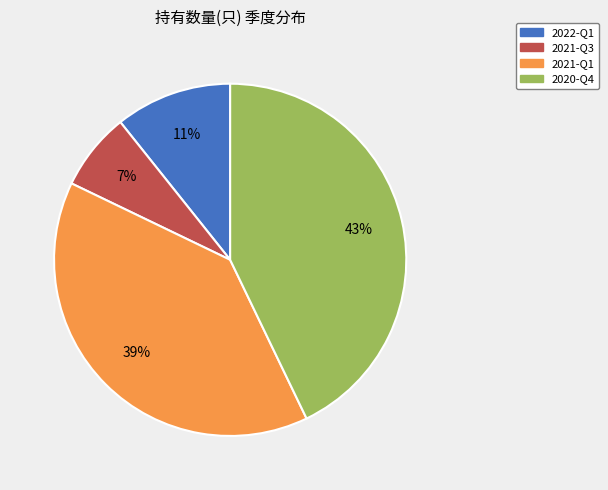

Count the number of slices in the pie.

4